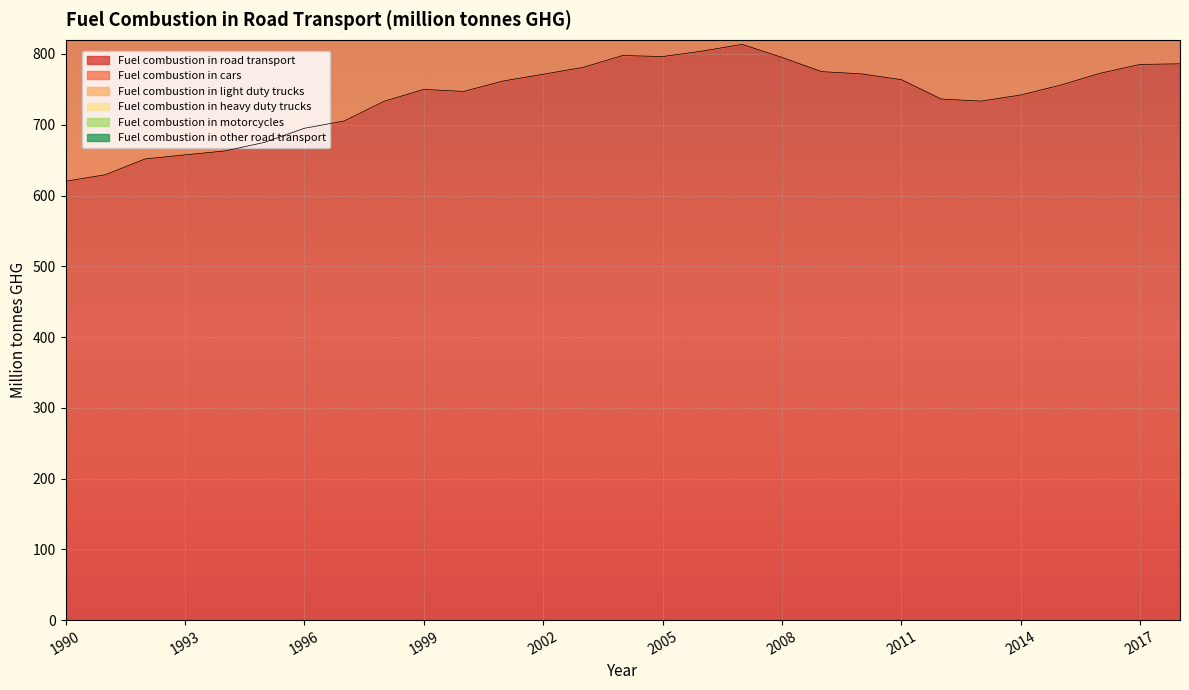

What is the value of the Fuel combustion in cars point at the 3rd from the left?

1060.7